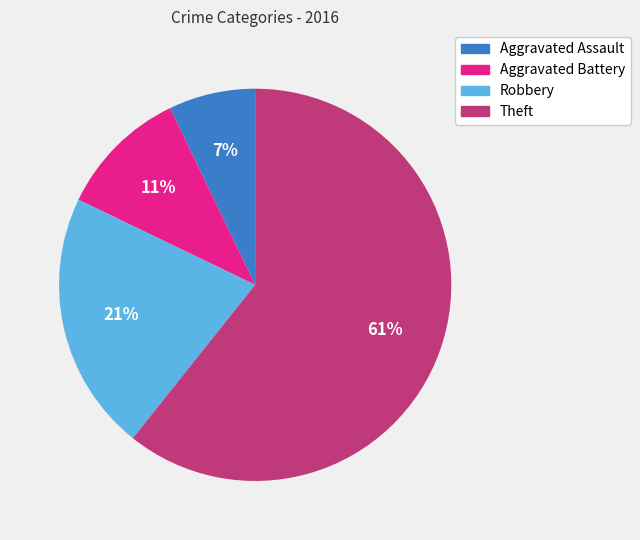

Do Robbery and Theft together represent more than half of the pie?

Yes